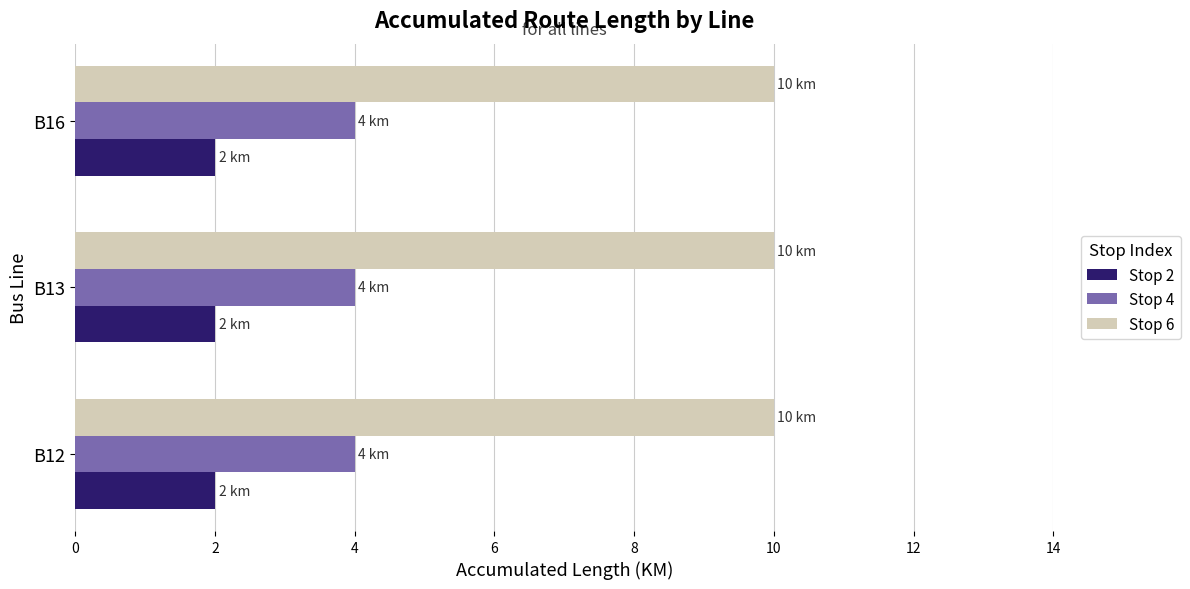

What is the total value across all series at B13?

16